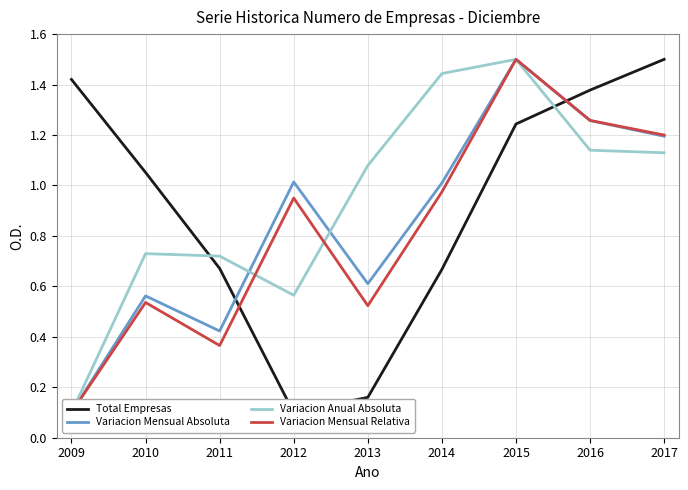

Read the Total Empresas value at 2009.

1.4